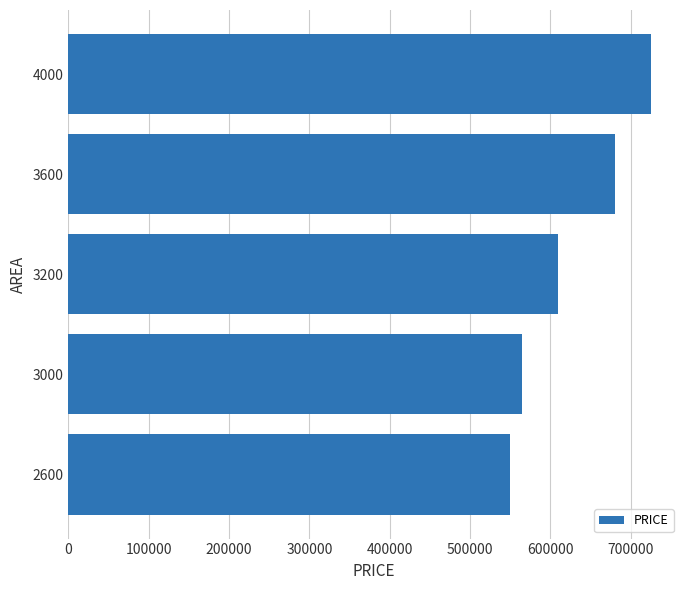

What is the change in value from 3000 to 3200?

+45000